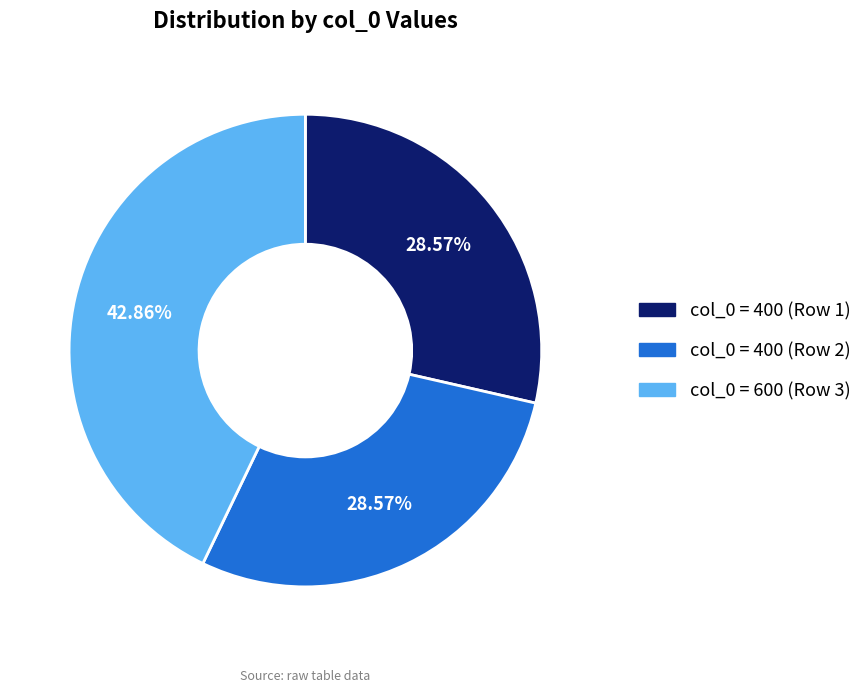

To the nearest percent, what is the difference between the largest and smallest slice percentages?

14%